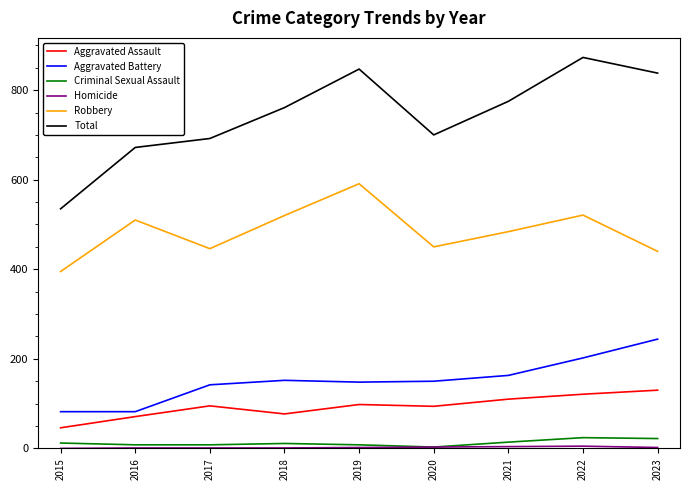

True or false: Robbery has a value of 256 at 2017.

False